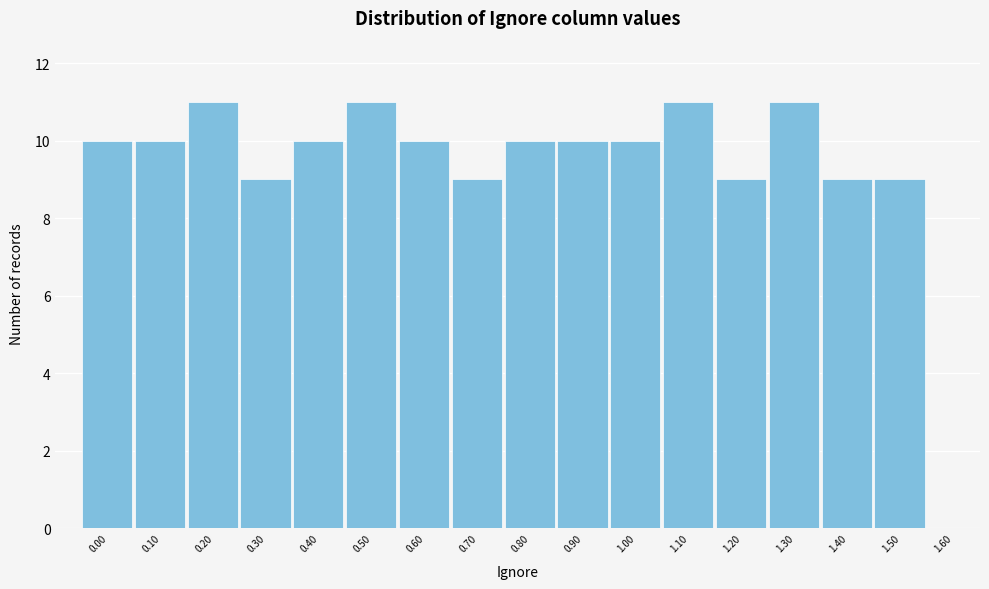

Reading left to right, extract all data points from this chart.

0.00=10	0.10=10	0.20=11	0.30=9	0.40=10	0.50=11	0.60=10	0.70=9	0.80=10	0.90=10	1.00=10	1.10=11	1.20=9	1.30=11	1.40=9	1.50=9	1.60=0